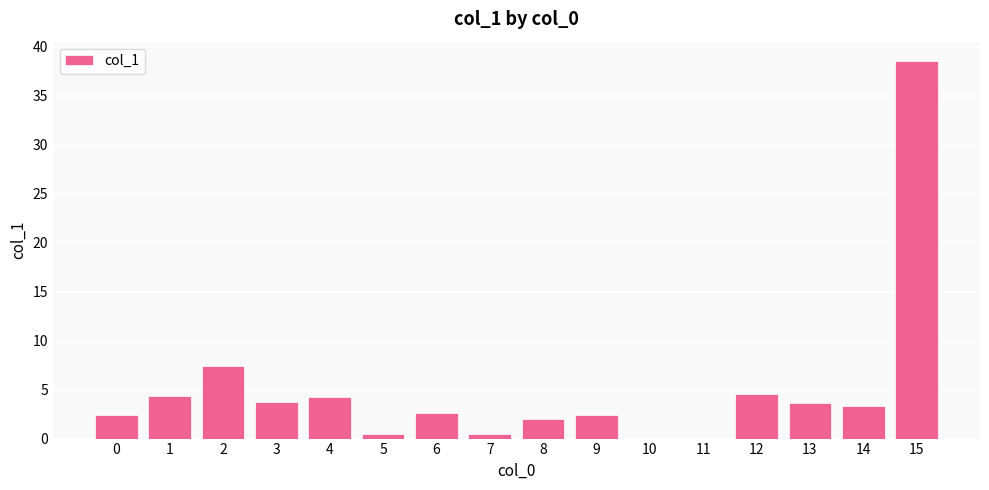

Approximately how many times larger is the value at 9 compared to 2?

0.3